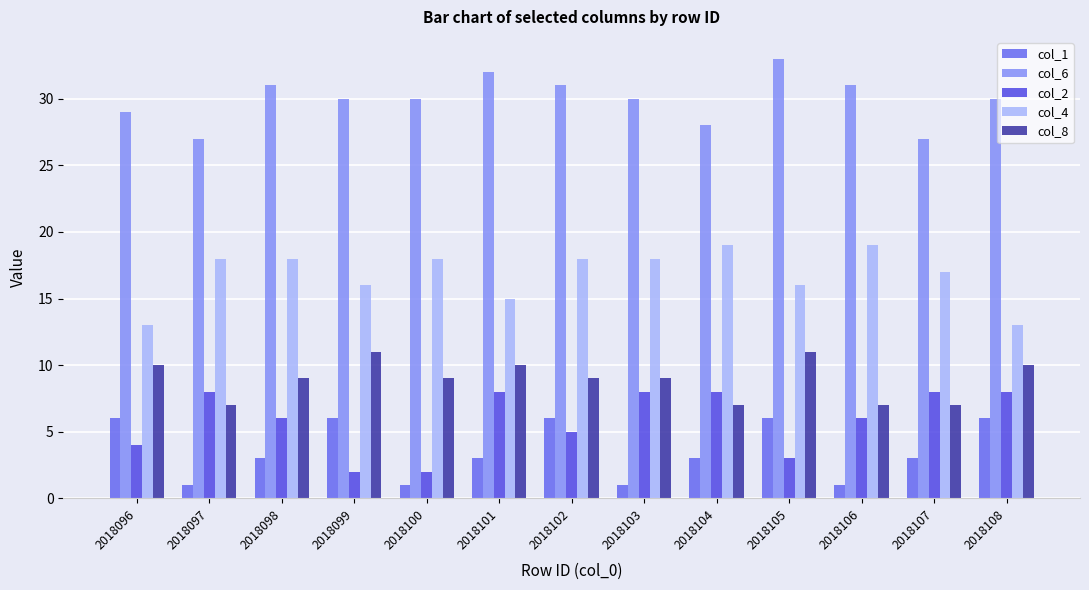

At which category is the sum across all series the highest?

2018102